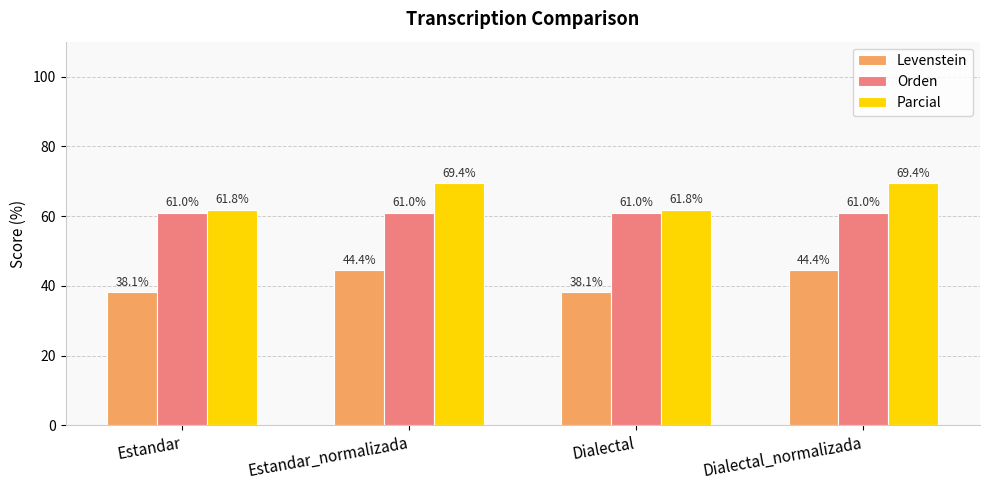

What is the highest value of the Levenstein series?

44.4